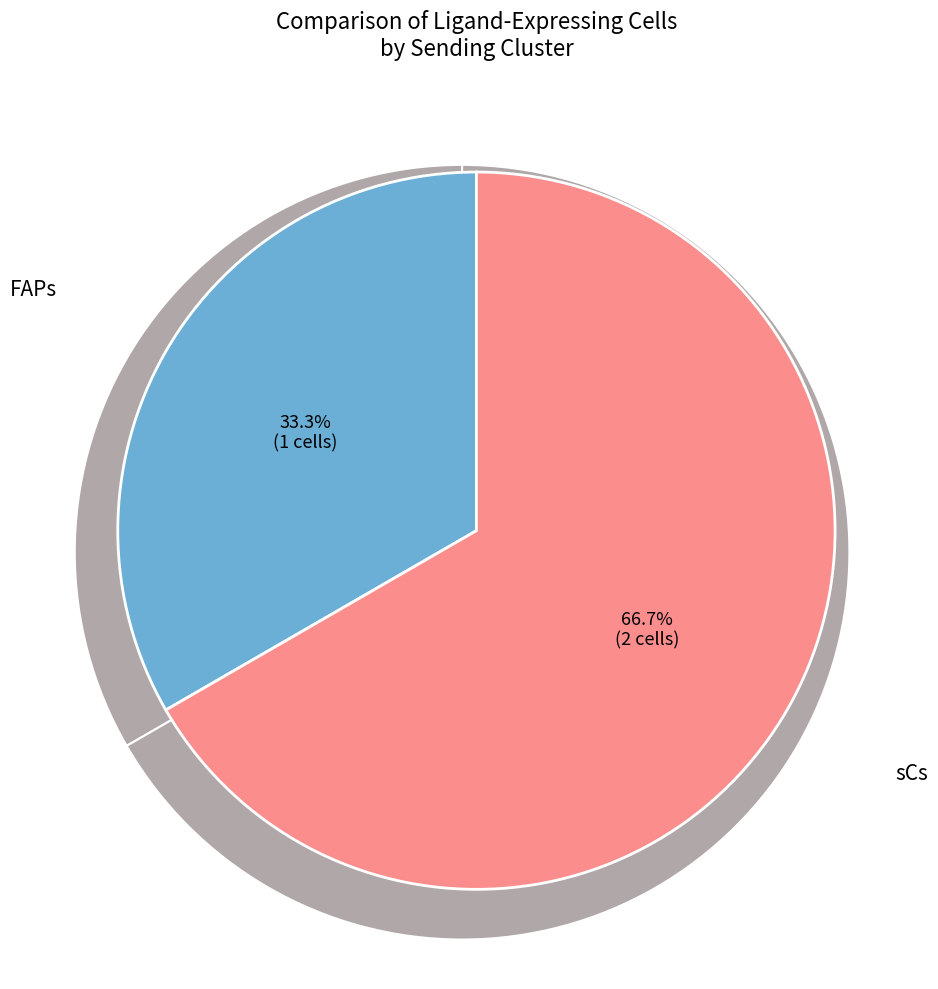

To the nearest percent, what is the difference between the largest and smallest slice percentages?

33%